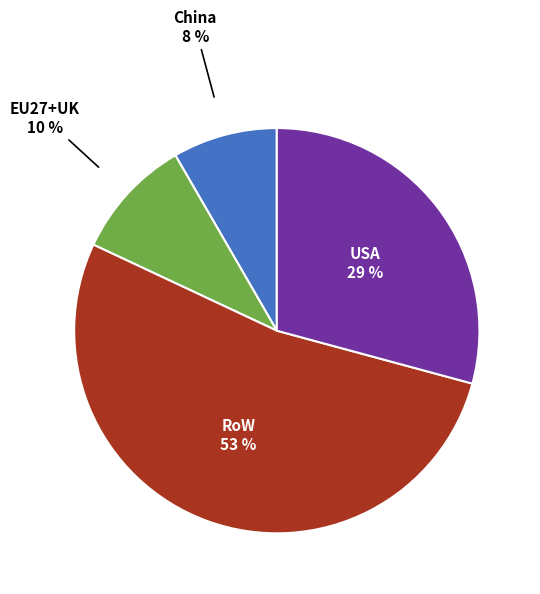

Count the number of slices in the pie.

4